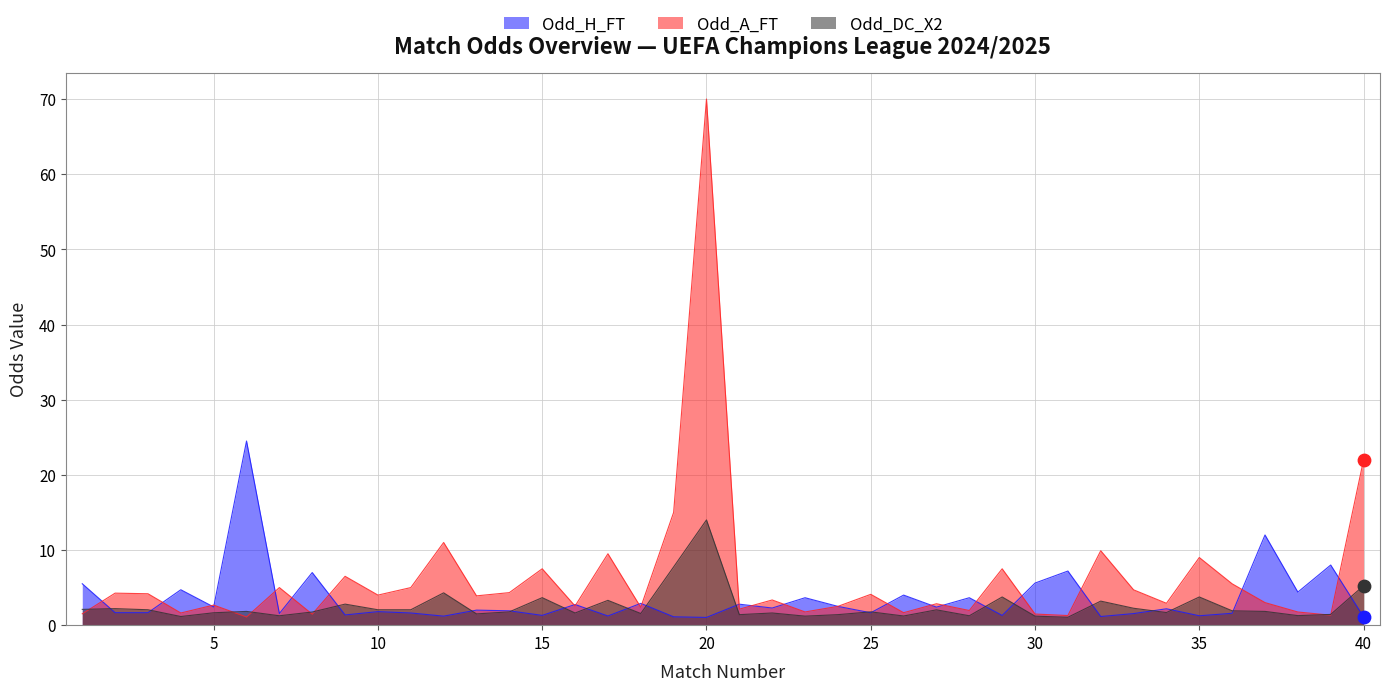

Which series contains the highest Y value?

Odd_A_FT